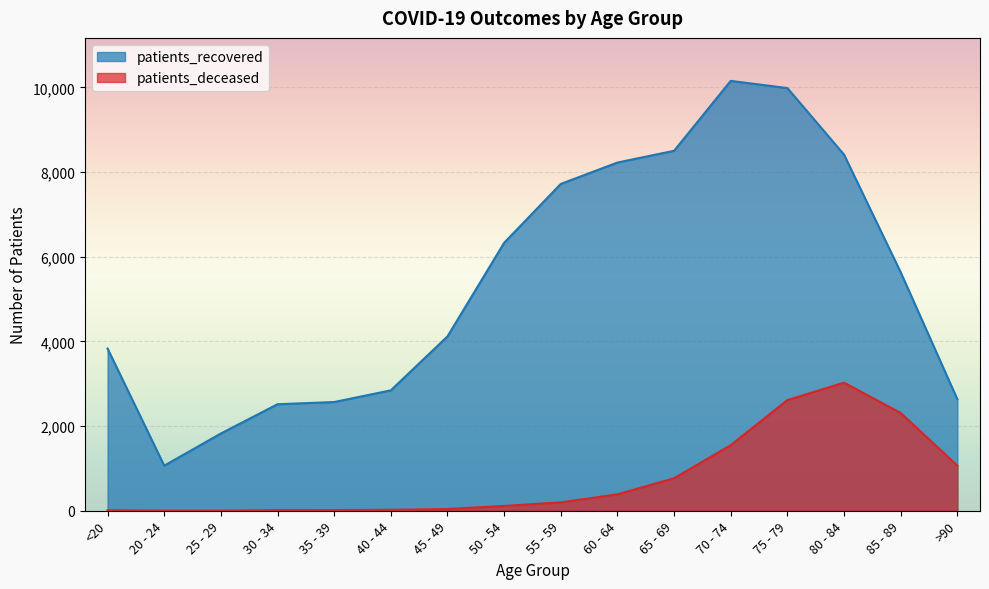

What are all the series names shown in the legend?

patients_recovered, patients_deceased